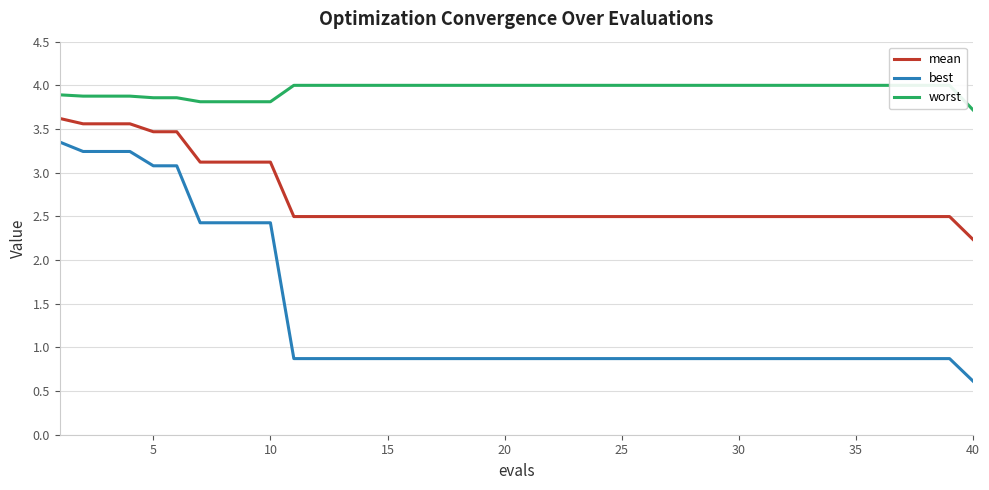

Which category has the lowest value in the best series?

40